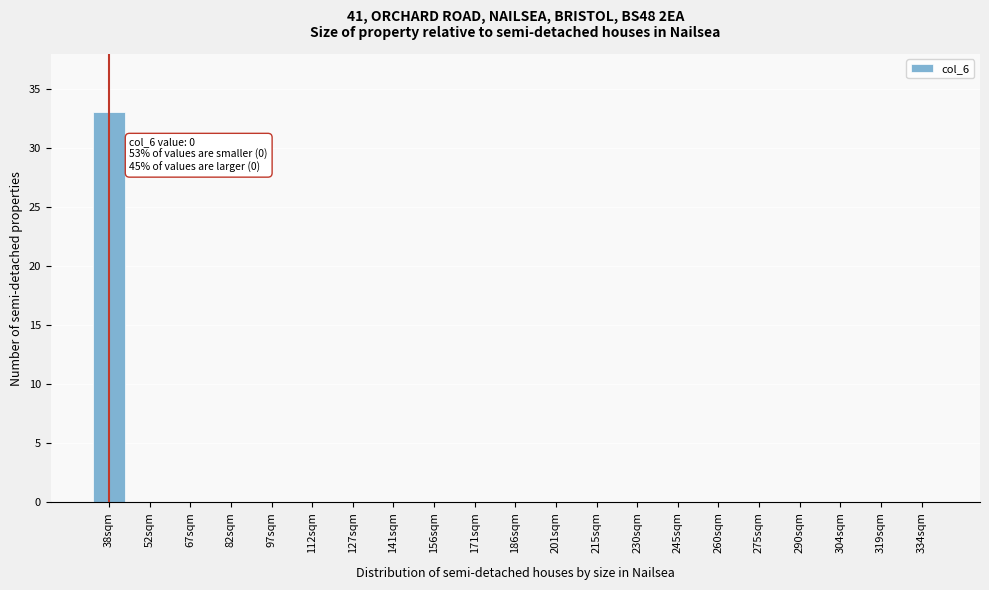

Reading left to right, transcribe all the data shown in this chart.

38sqm=33	52sqm=0	67sqm=0	82sqm=0	97sqm=0	112sqm=0	127sqm=0	141sqm=0	156sqm=0	171sqm=0	186sqm=0	201sqm=0	215sqm=0	230sqm=0	245sqm=0	260sqm=0	275sqm=0	290sqm=0	304sqm=0	319sqm=0	334sqm=0